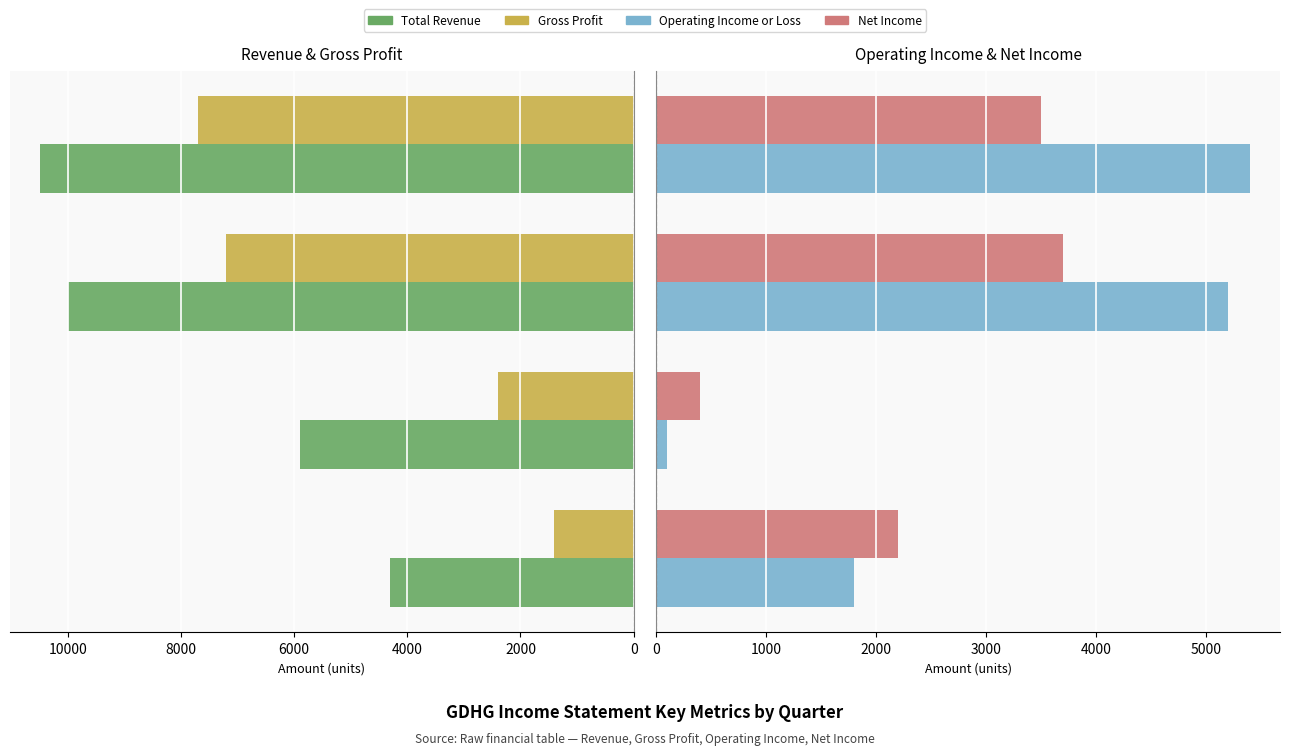

How many bars are there in total?

16